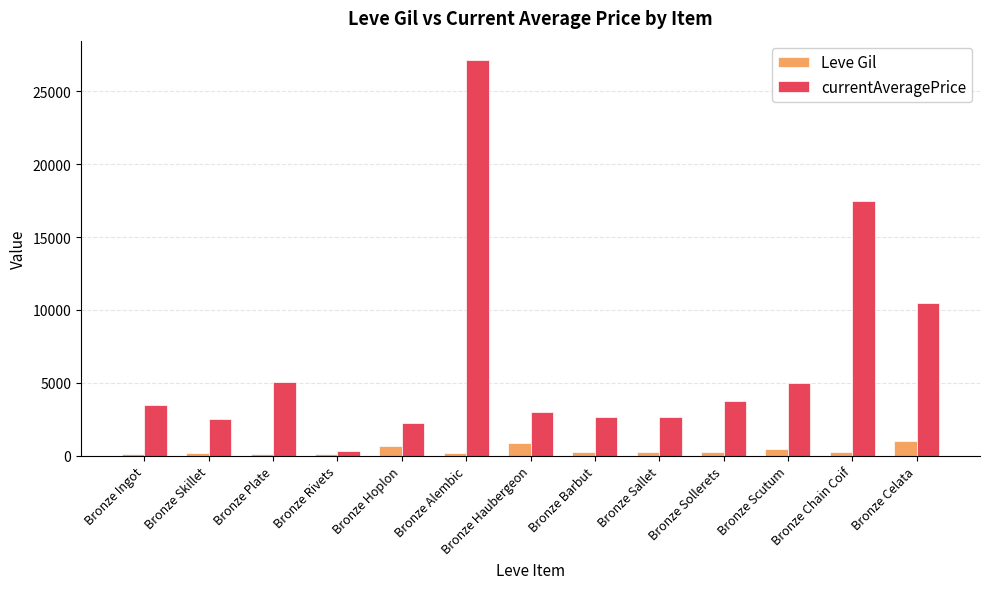

What are all the series names shown in the legend?

Leve Gil, currentAveragePrice